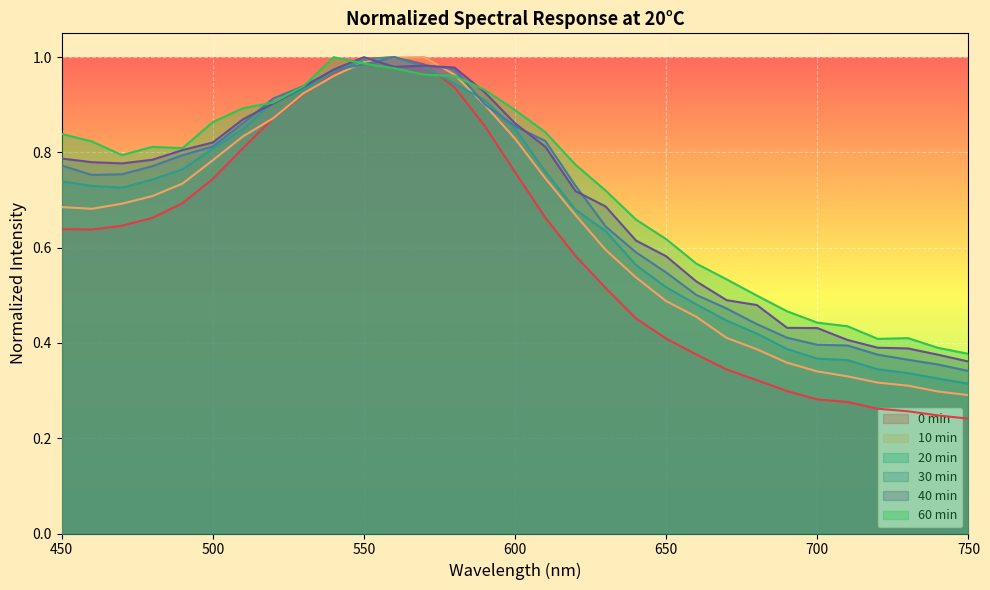

How many lines are shown in the chart?

6